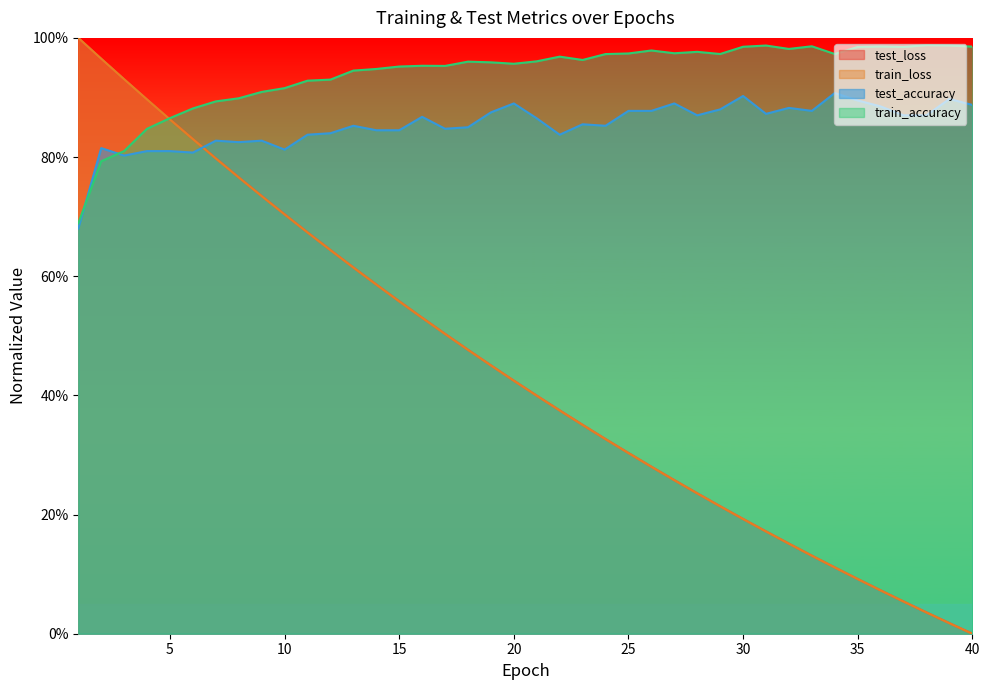

What is the difference between the highest and lowest values at 13?

0.3